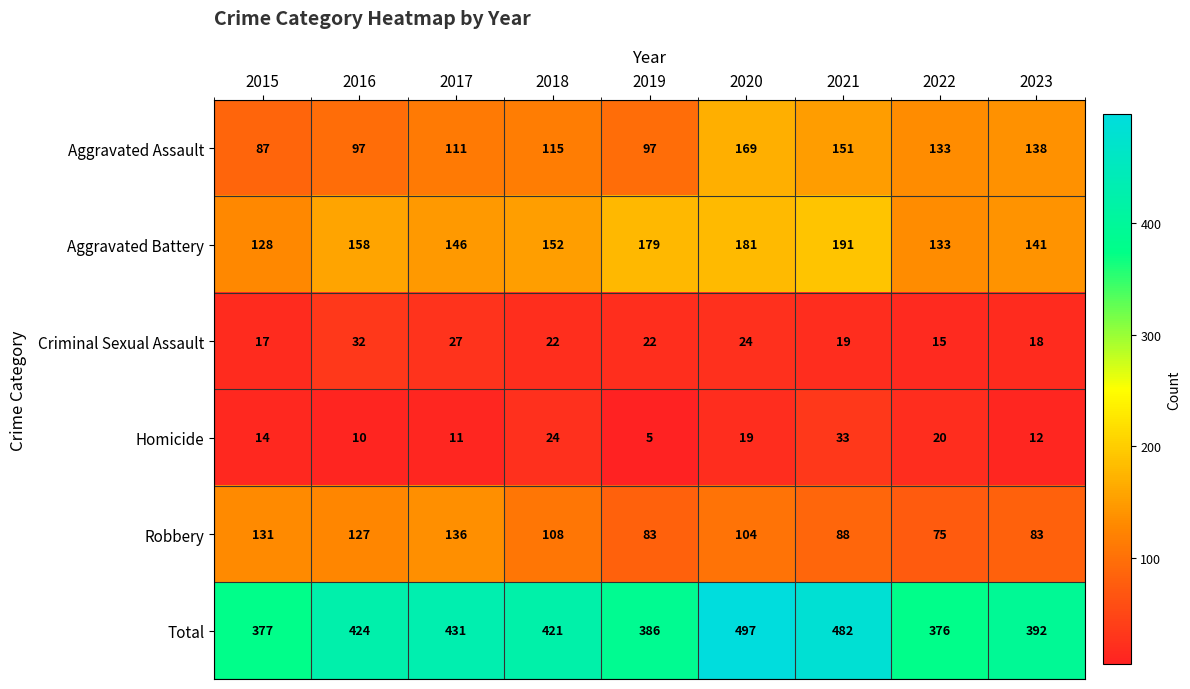

At 2016, list the series in order from smallest to largest.

Homicide, Criminal Sexual Assault, Aggravated Assault, Robbery, Aggravated Battery, Total